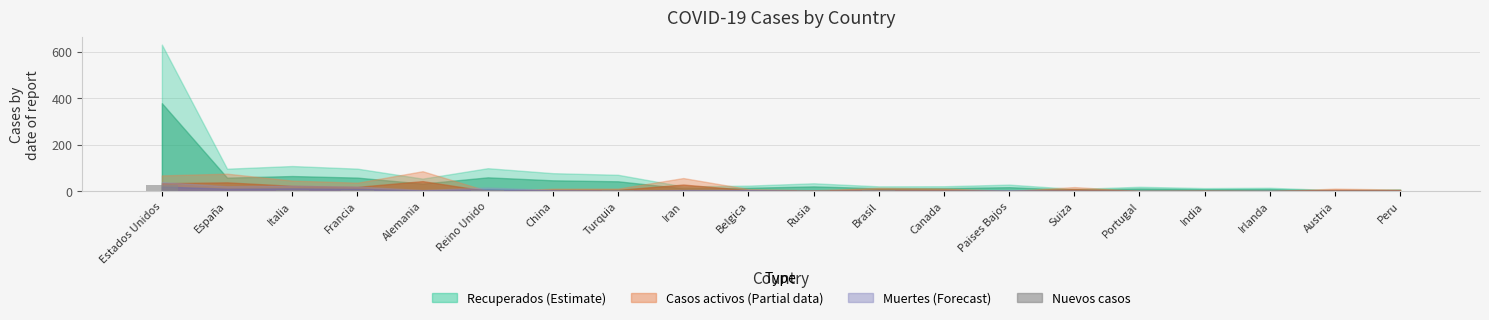

Which category has the highest value across all series?

Estados Unidos